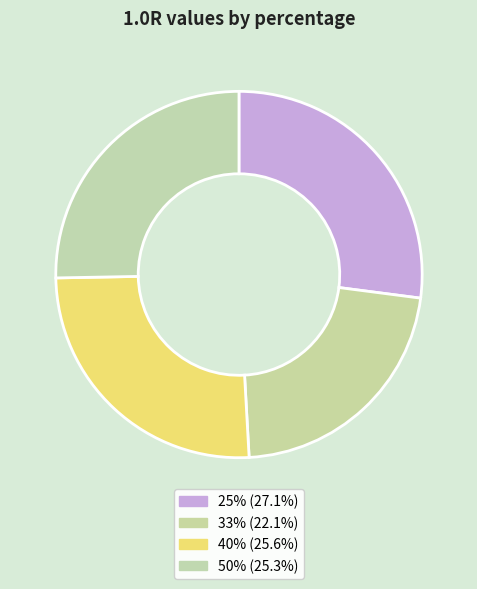

Which has a higher value, 33% or 40%?

40%